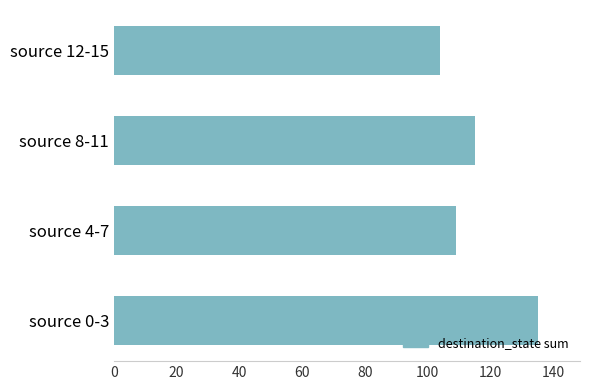

What is the sum of all values?

463